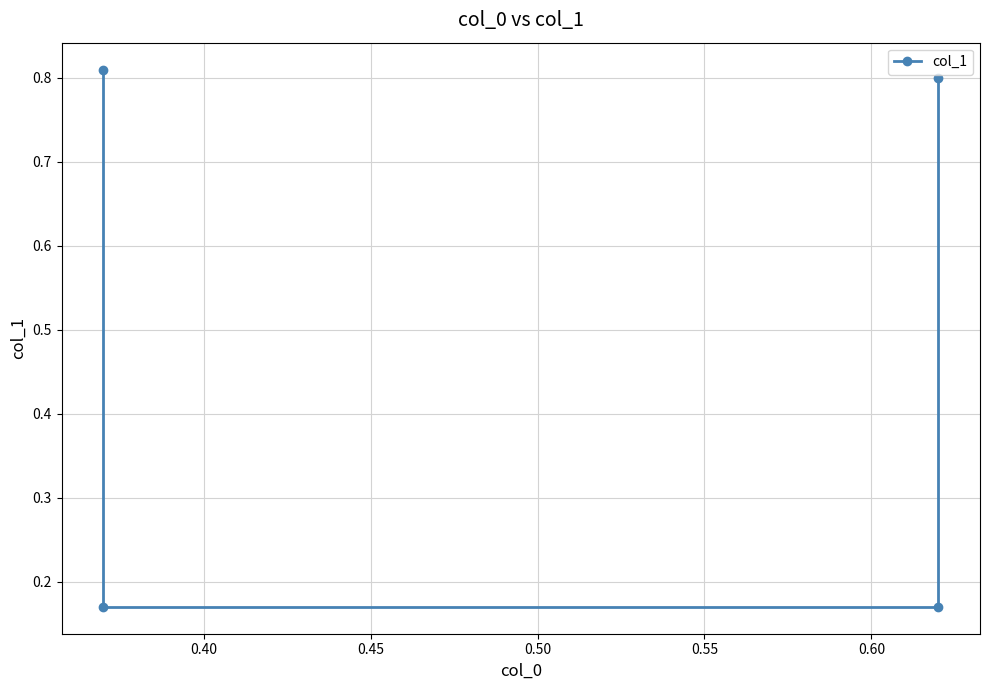

True or false: the data has more than 2 interior local peaks.

False